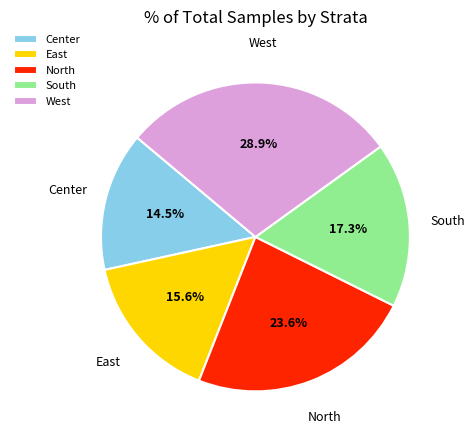

Is the sum of East and South greater than half?

No